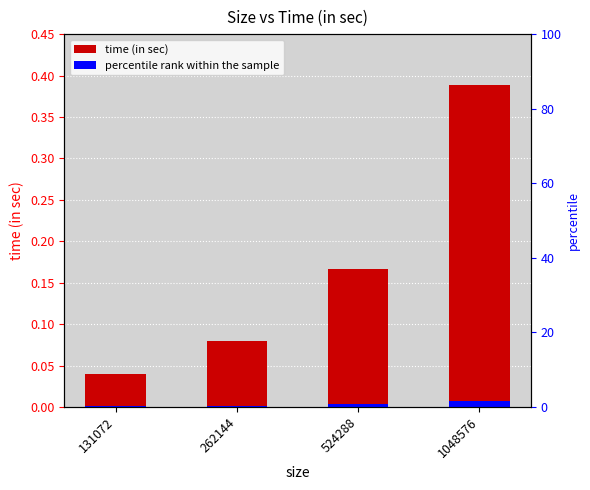

At which category does the chart reach its peak across all series?

1048576